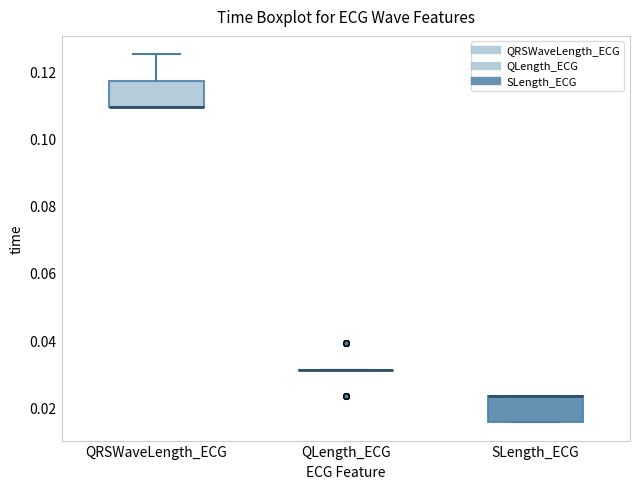

Reading left to right, read every box against the y-axis: the position of its median line, the range the box covers, and the ends of its whiskers. The values are not printed on the chart, so give them approximately, as read against the axis.

QRSWaveLength_ECG: median 0.110 (drawn on the box's lower edge), box 0.110 to 0.118, whiskers 0.110 to 0.126
QLength_ECG: box collapsed to a line at 0.032, whiskers 0.032 to 0.032
SLength_ECG: median 0.024 (drawn on the box's upper edge), box 0.016 to 0.024, whiskers 0.016 to 0.024